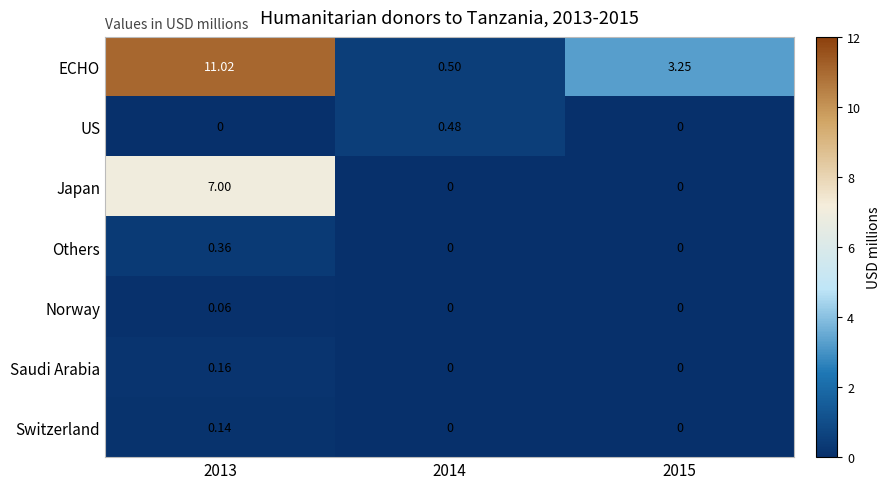

List the series in order of their peak value, lowest first.

Norway, Switzerland, Saudi Arabia, Others, US, Japan, ECHO